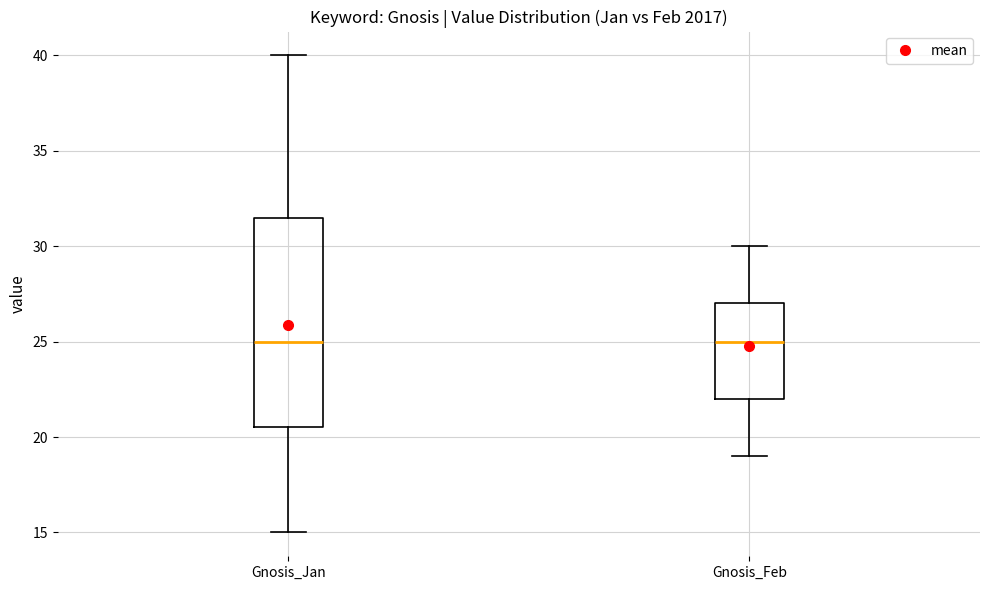

Where does the upper whisker of the box for Gnosis_Jan end on the y-axis? The values are not printed on the chart, so give them approximately, as read against the axis.

40.0